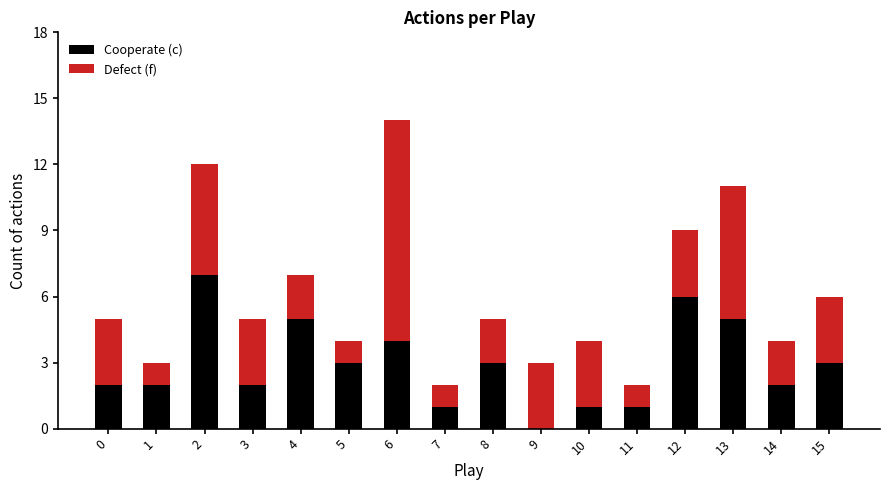

Does the chart contain stacked bars?

Yes